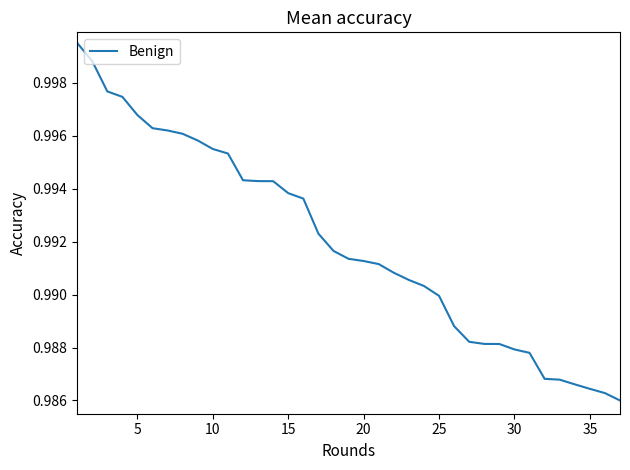

Does the chart have visible grid lines?

No